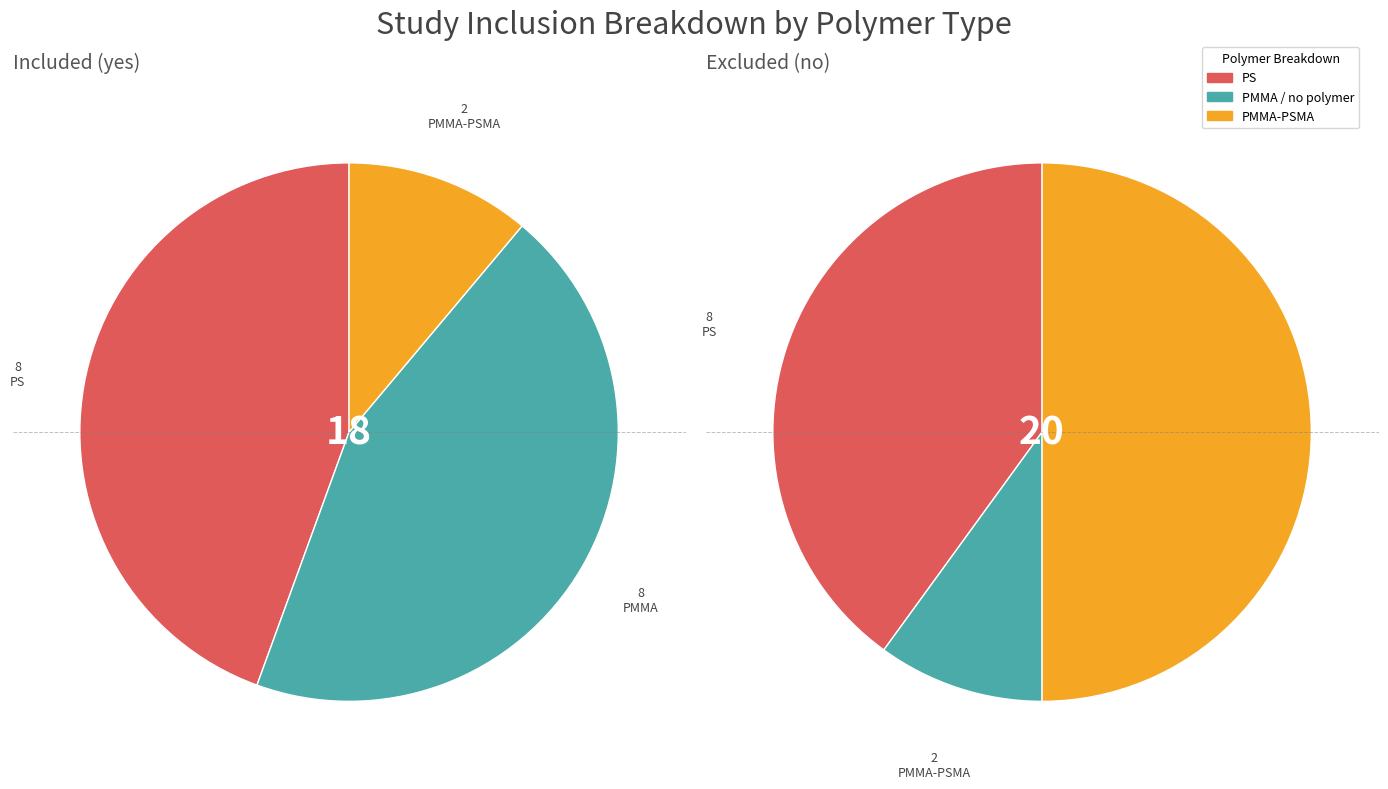

To the nearest percent, what is the difference between the 10.0 and 1.0 slice percentages?

38%